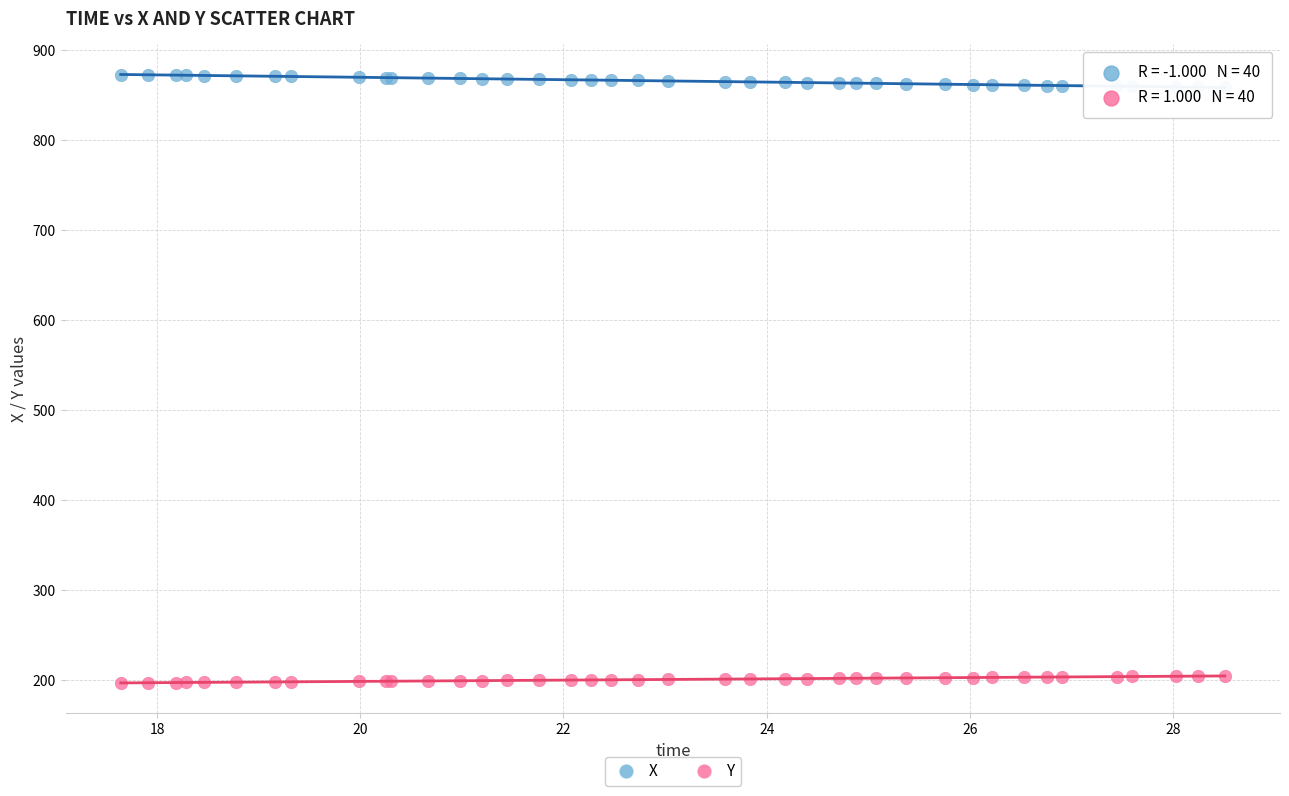

Which series reaches the minimum Y coordinate?

Y